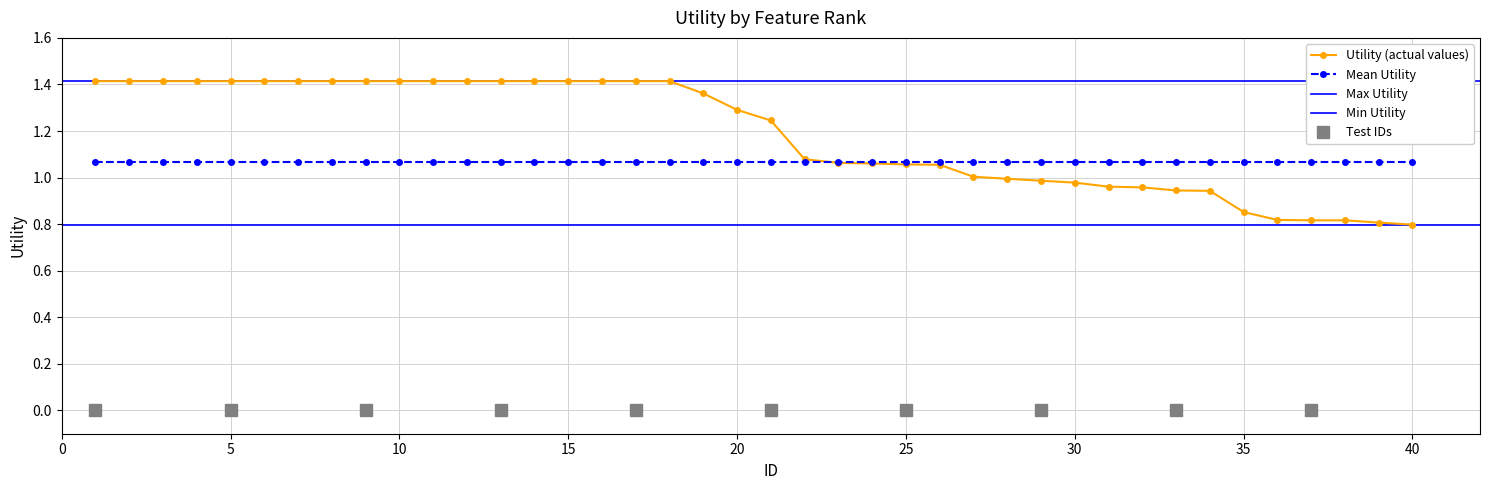

True or false: the data shows 0.8 at 40.

True